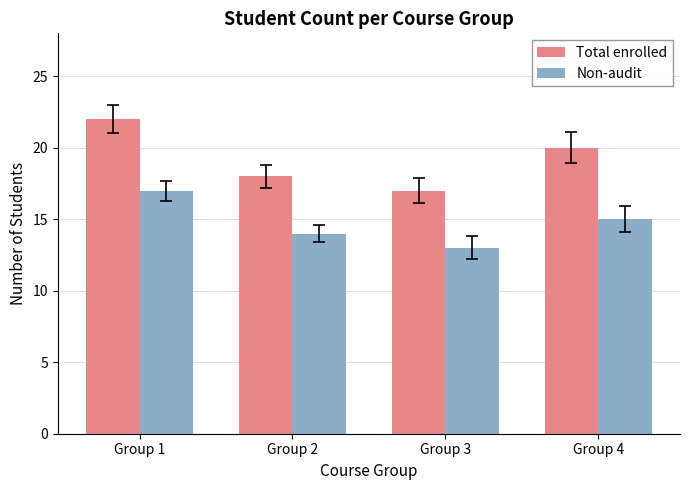

What is the difference between the Non-audit values at Group 4 and Group 3?

2